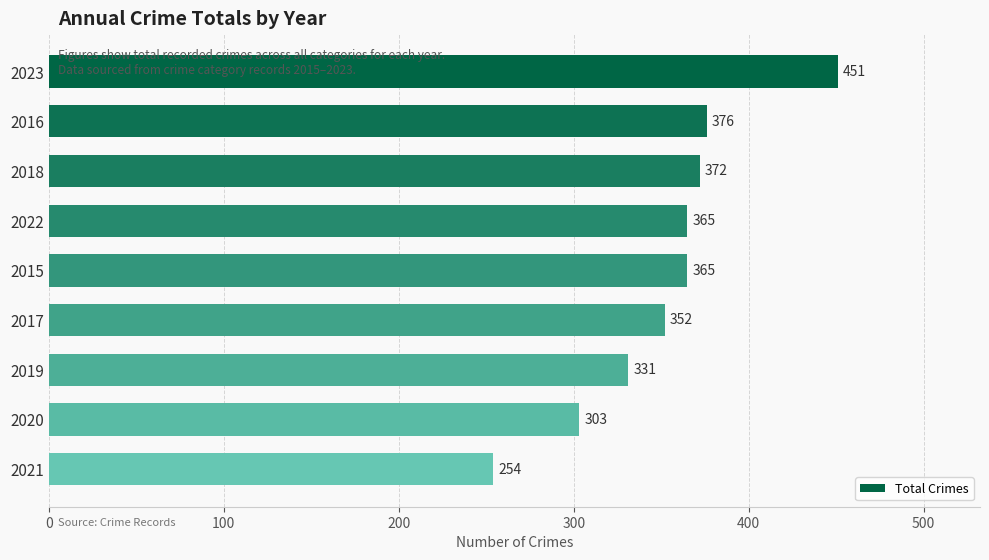

What is the change in value from 2016 to 2017?

-24